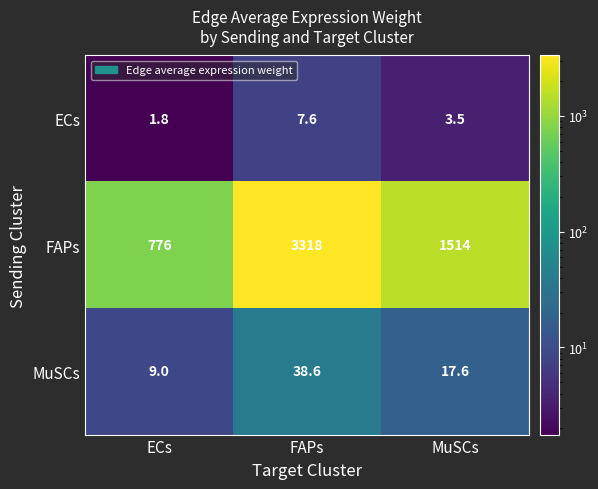

What is the minimum value shown in the chart?

1.8